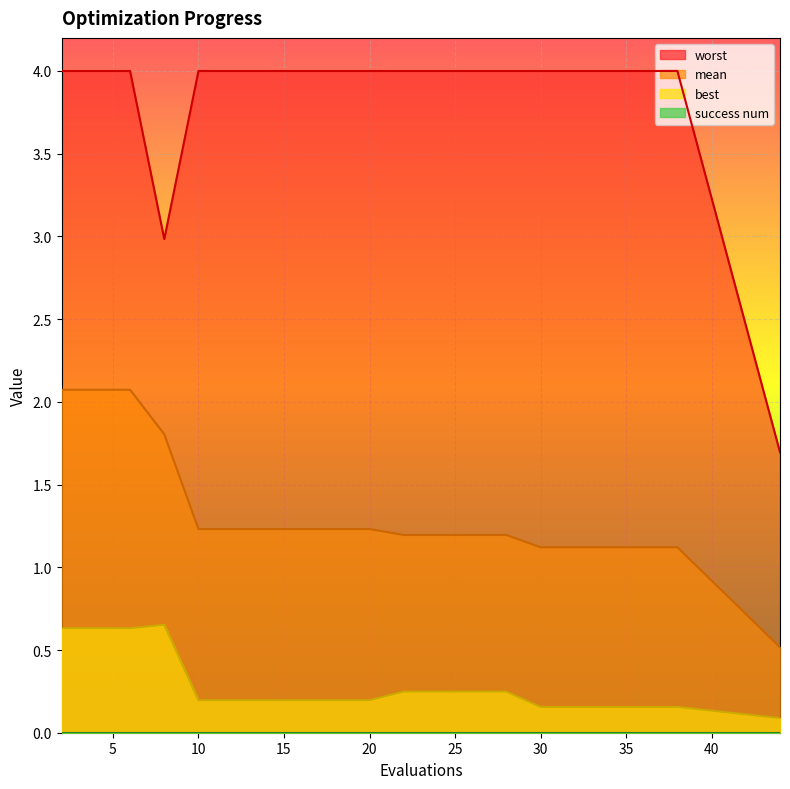

At which label does mean first exceed 1?

2